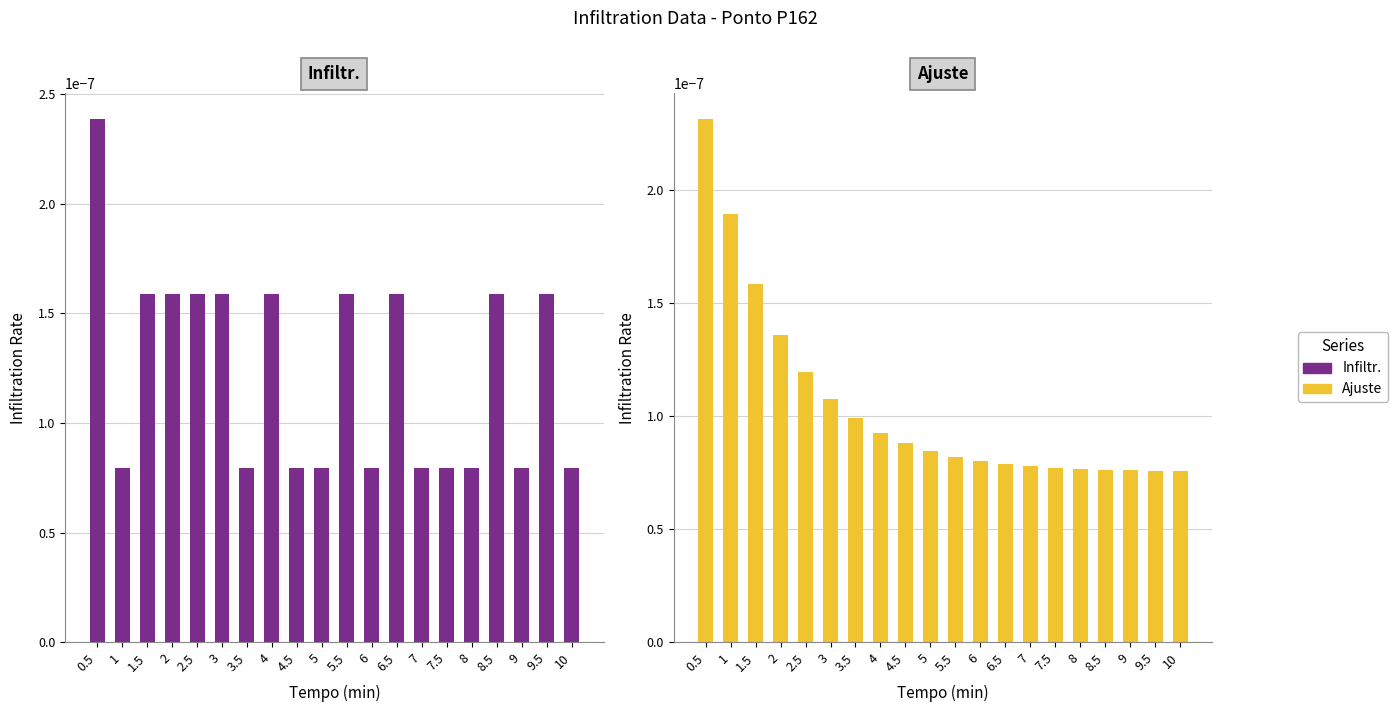

Which category has the highest value in the Infiltr. series?

0.5